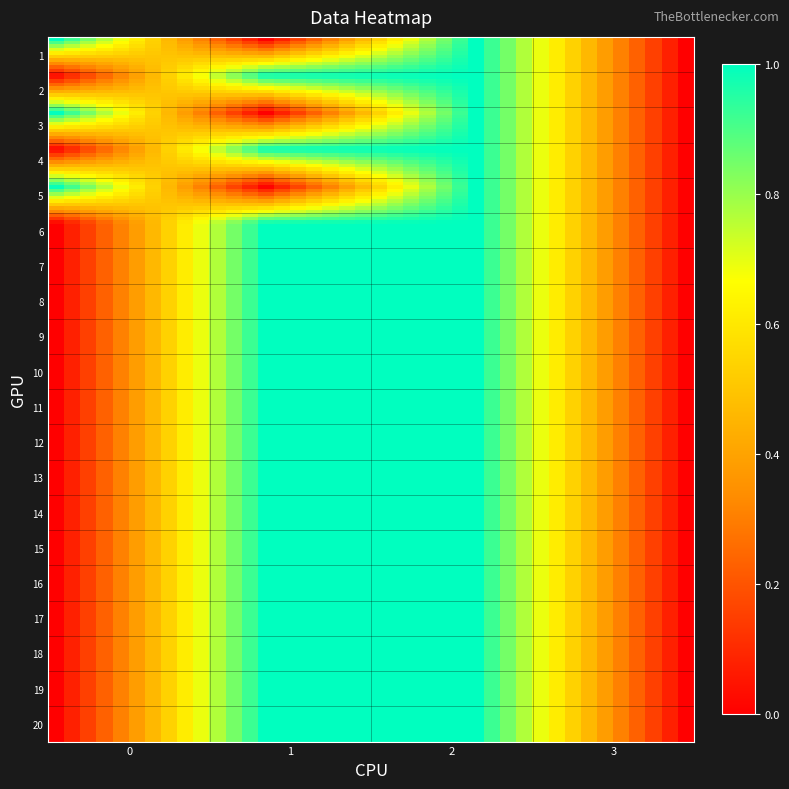

What is the greatest value displayed?

1